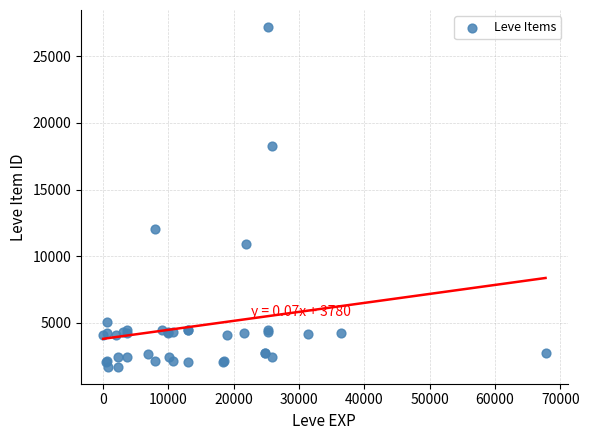

What Y value in the scatter plot is closest to 14448?

12018